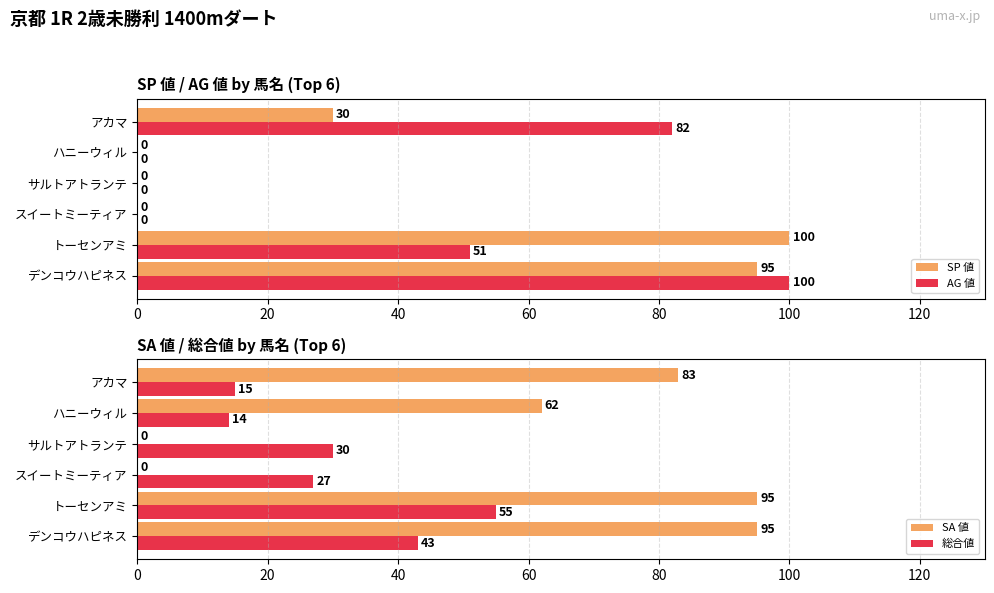

What is the sum of the AG 値 values at スイートミーティア and デンコウハピネス?

100